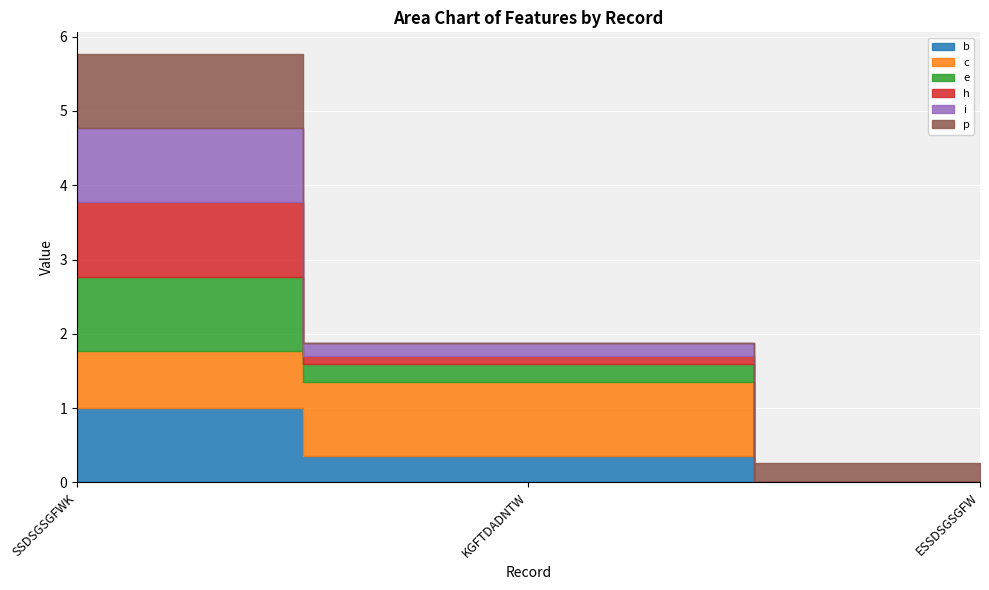

Where is e nearest to the value 0?

ESSDSGSGFW